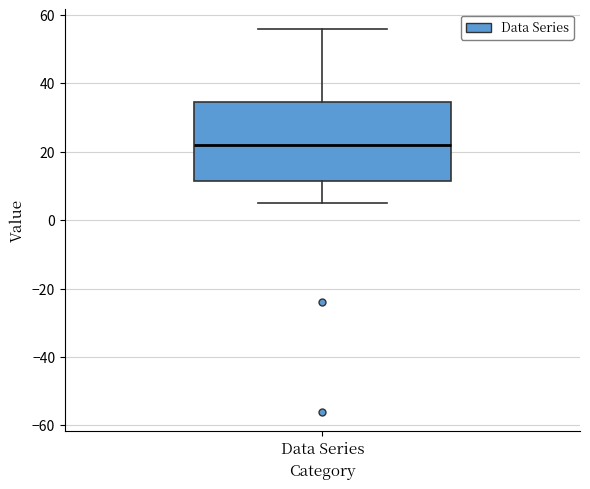

Read this box plot against the y-axis: the position of the median line, the range covered by the box, and the ends of both whiskers. The values are not printed on the chart, so give them approximately, as read against the axis.

median 22, box 12 to 34, whiskers 6 to 56